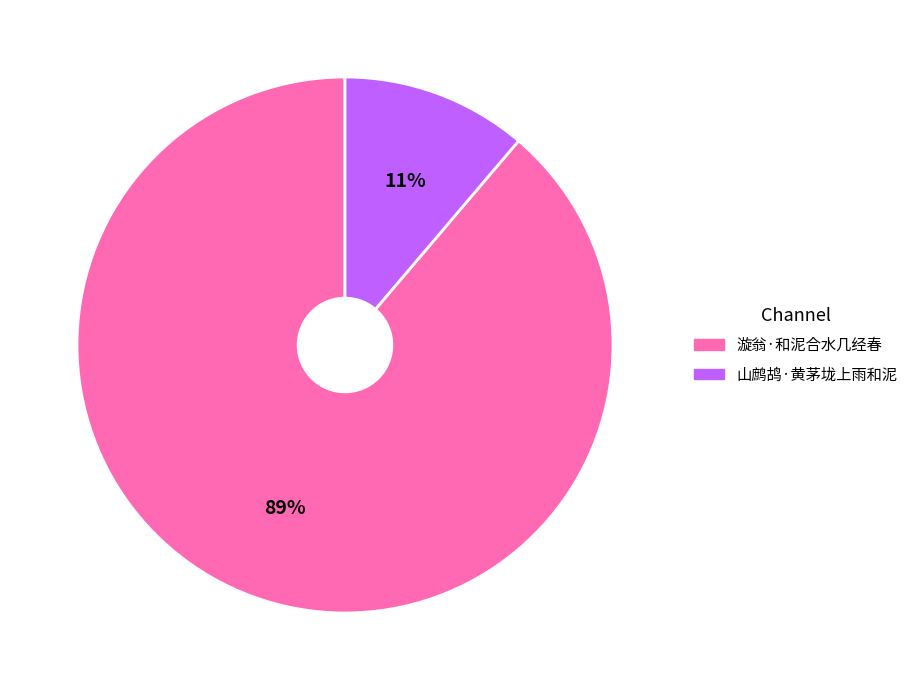

The 漩翁·和泥合水几经春 slice represents 89% of the pie. True or false?

True